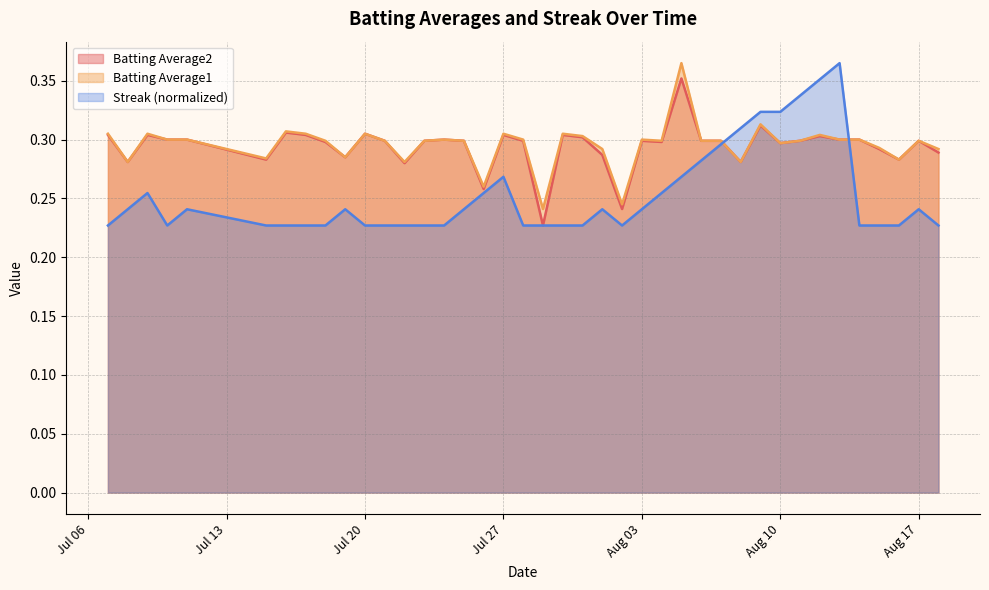

List the series in order of their peak value, highest first.

Batting Average1, Streak, Batting Average2